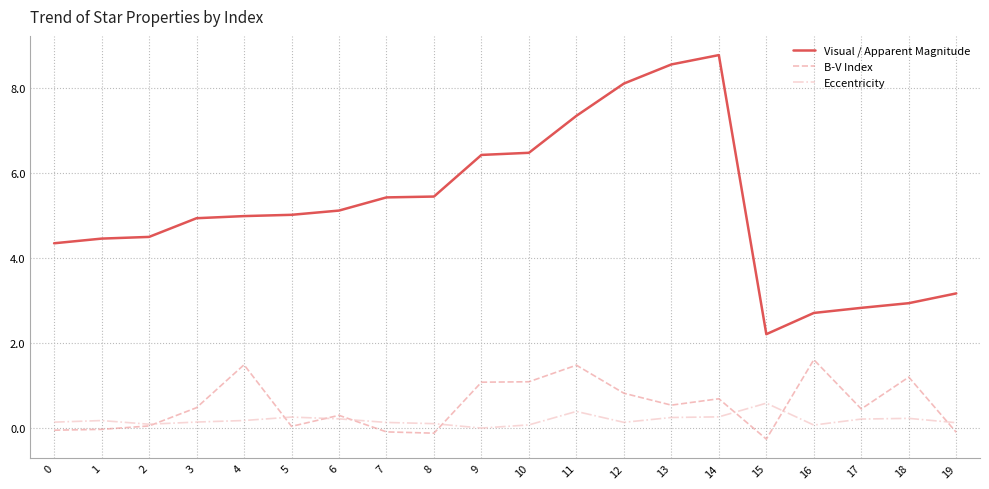

Which series has the largest range (max minus min)?

Visual / Apparent Magnitude